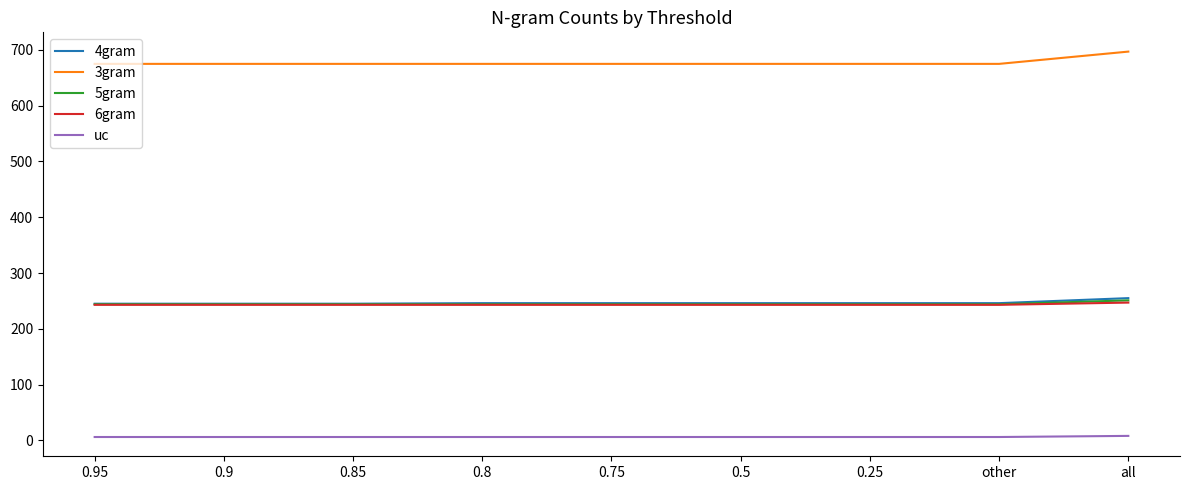

Is this an area chart (filled region under the line)?

No